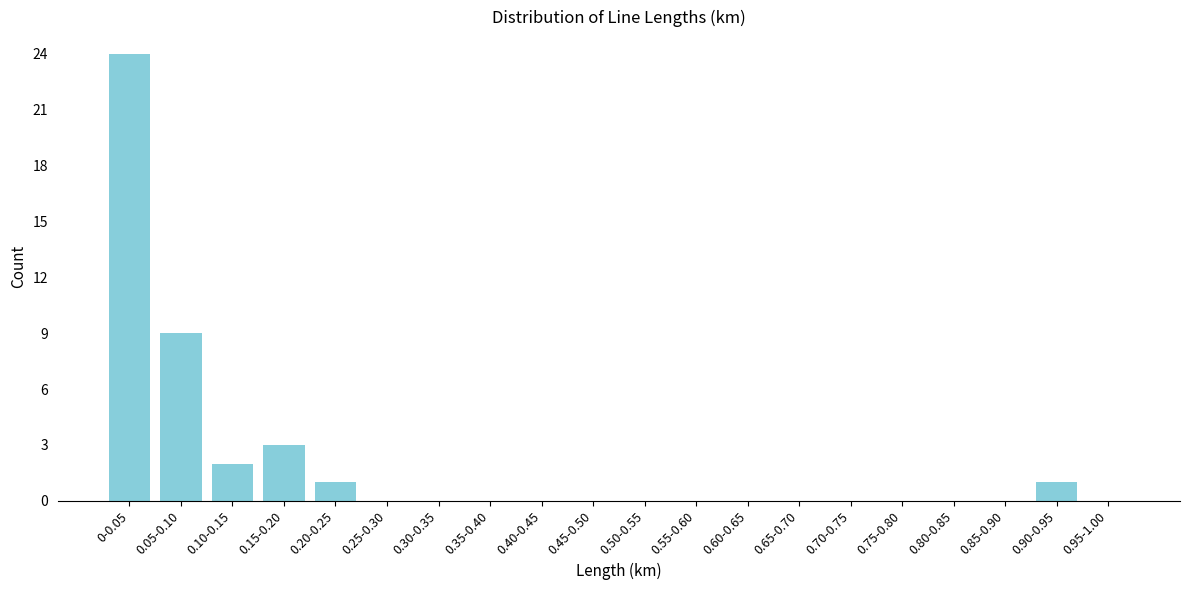

Reading right to left, list all the values displayed in this chart.

0.95-1.00=0	0.90-0.95=1	0.85-0.90=0	0.80-0.85=0	0.75-0.80=0	0.70-0.75=0	0.65-0.70=0	0.60-0.65=0	0.55-0.60=0	0.50-0.55=0	0.45-0.50=0	0.40-0.45=0	0.35-0.40=0	0.30-0.35=0	0.25-0.30=0	0.20-0.25=1	0.15-0.20=3	0.10-0.15=2	0.05-0.10=9	0-0.05=24